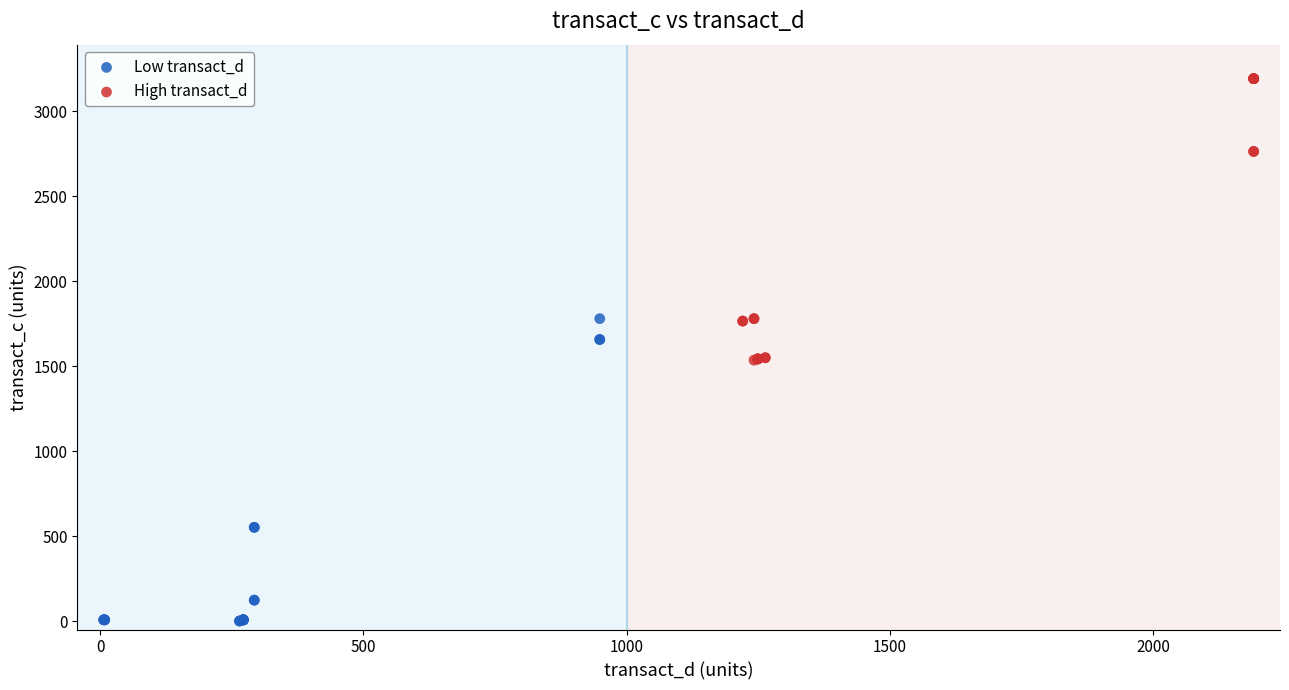

Which series contains the lowest Y value?

Low transact_d